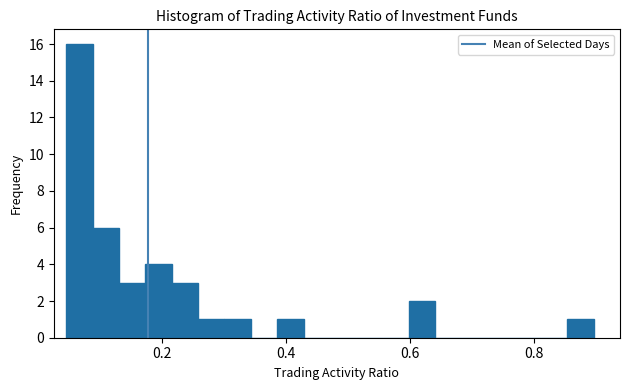

Around what value on the x-axis is the tallest bar? Give the approximate position of its centre, as read against the axis.

0.06